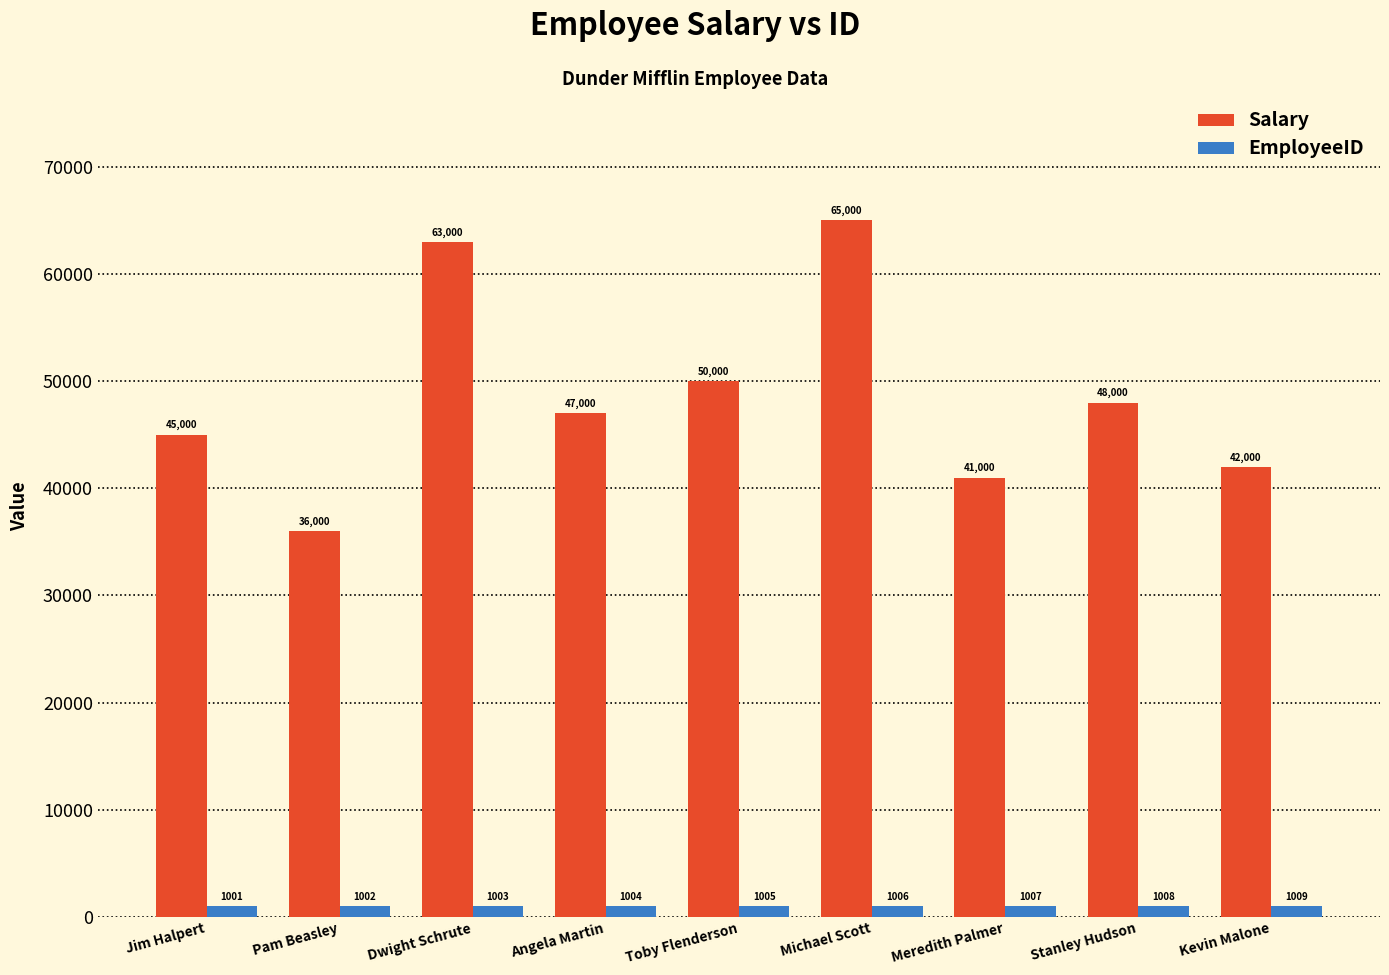

What is the highest value of the Salary series?

65000